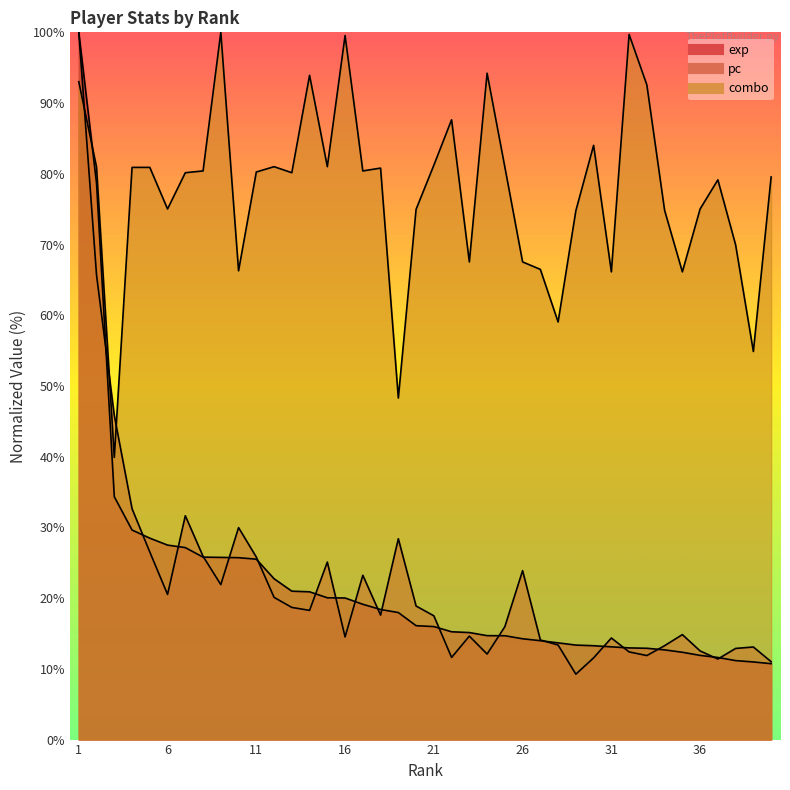

Where is the first local maximum for combo?

9